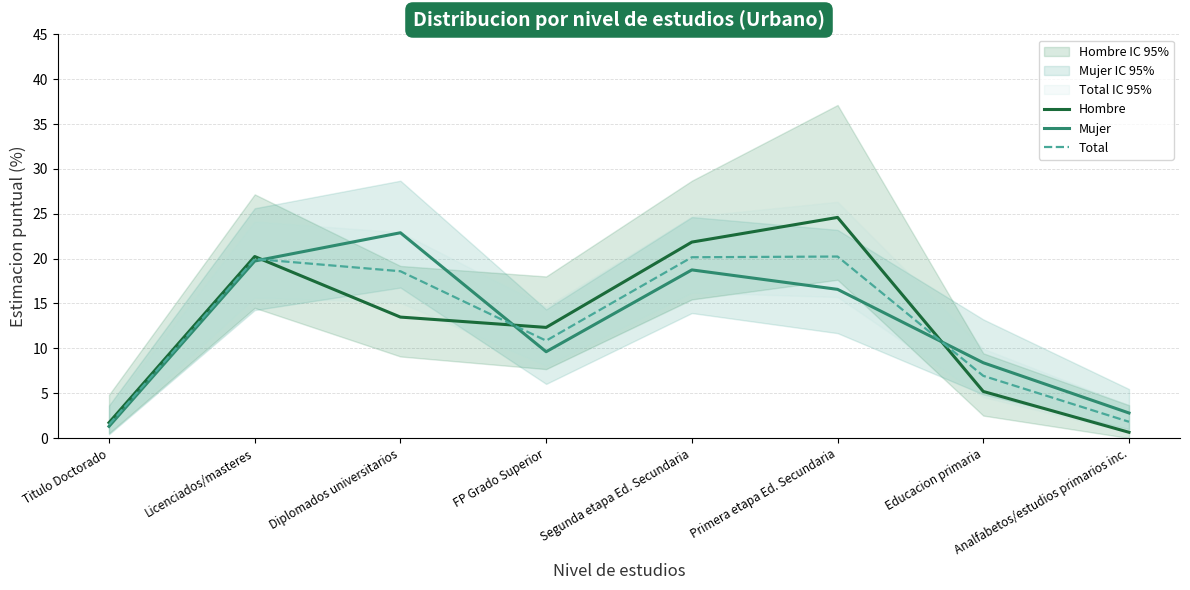

Is it true that Mujer equals 4.1 at Analfabetos/estudios primarios inc.?

False